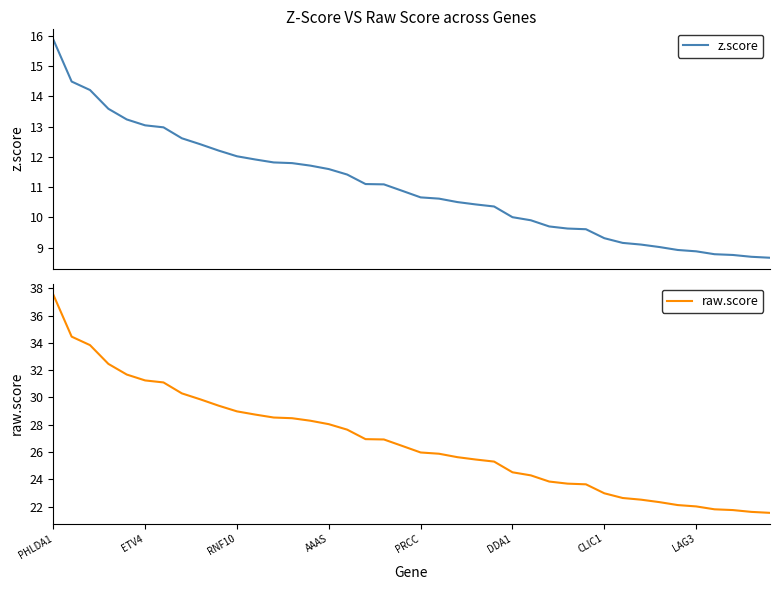

At PHLDA1, list the series in order from largest to smallest.

raw.score, z.score